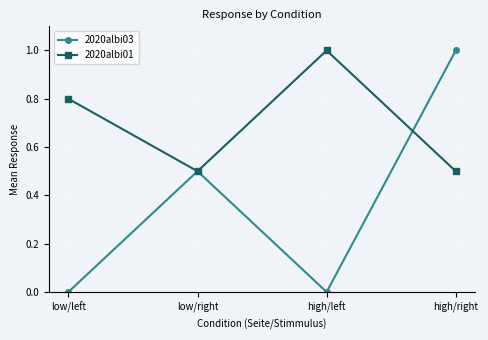

Between low/right and high/right, which series saw the biggest shift?

2020albi03